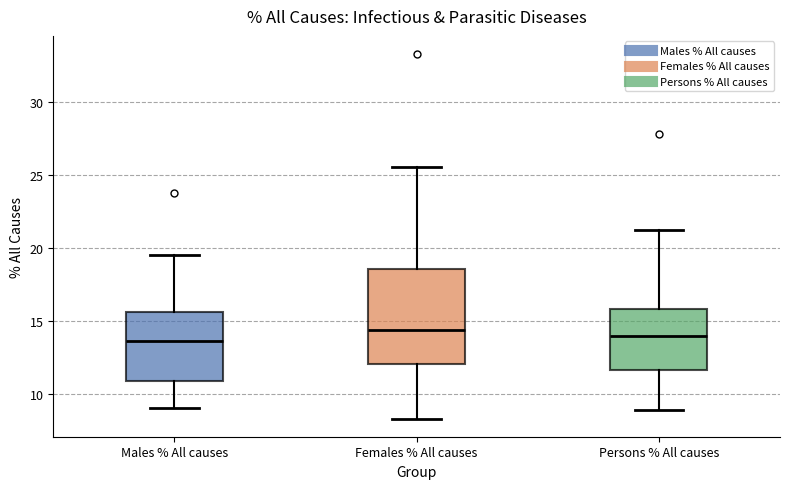

Reading left to right, transcribe this box plot: for each box, give where its median line is, the range the box spans, and where its two whiskers end, as read against the y-axis. The values are not printed on the chart, so give them approximately, as read against the axis.

Males % All causes: median 13.5, box 11.0 to 15.5, whiskers 9.0 to 19.5
Females % All causes: median 14.5, box 12.0 to 18.5, whiskers 8.5 to 25.5
Persons % All causes: median 14.0, box 11.5 to 16.0, whiskers 9.0 to 21.5